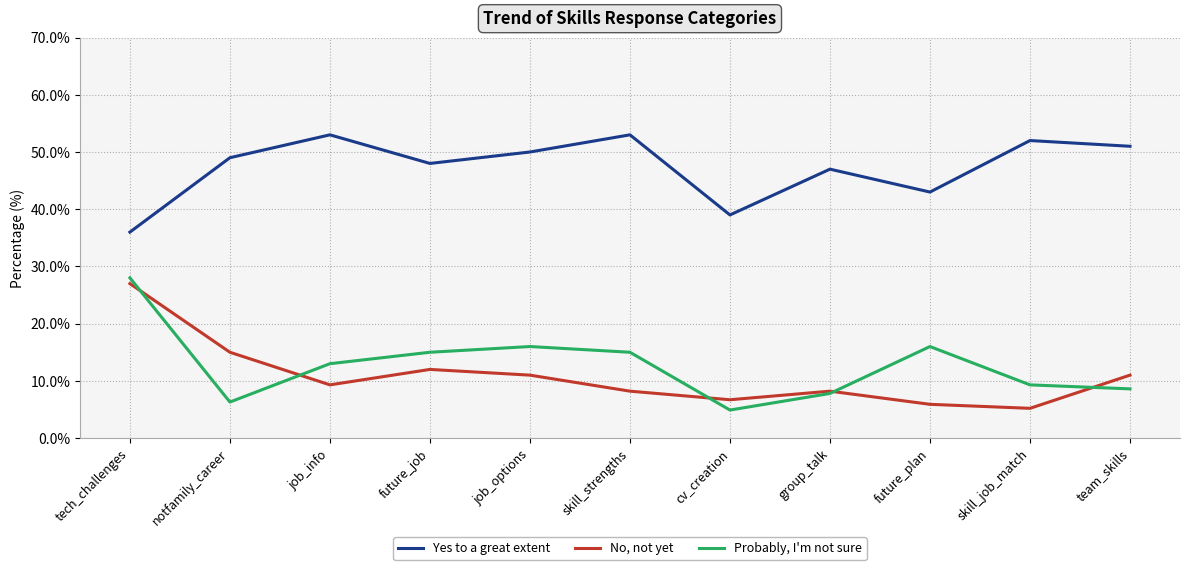

Reading left to right, transcribe all the data shown in this chart.

Yes to a great extent: tech_challenges=36.0	notfamily_career=49.0	job_info=53.0	future_job=48.0	job_options=50.0	skill_strengths=53.0	cv_creation=39.0	group_talk=47.0	future_plan=43.0	skill_job_match=52.0	team_skills=51.0
No, not yet: tech_challenges=27.0	notfamily_career=15.0	job_info=9.3	future_job=12.0	job_options=11.0	skill_strengths=8.2	cv_creation=6.7	group_talk=8.2	future_plan=5.9	skill_job_match=5.2	team_skills=11.0
Probably, I'm not sure: tech_challenges=28.0	notfamily_career=6.3	job_info=13.0	future_job=15.0	job_options=16.0	skill_strengths=15.0	cv_creation=4.9	group_talk=7.8	future_plan=16.0	skill_job_match=9.3	team_skills=8.6